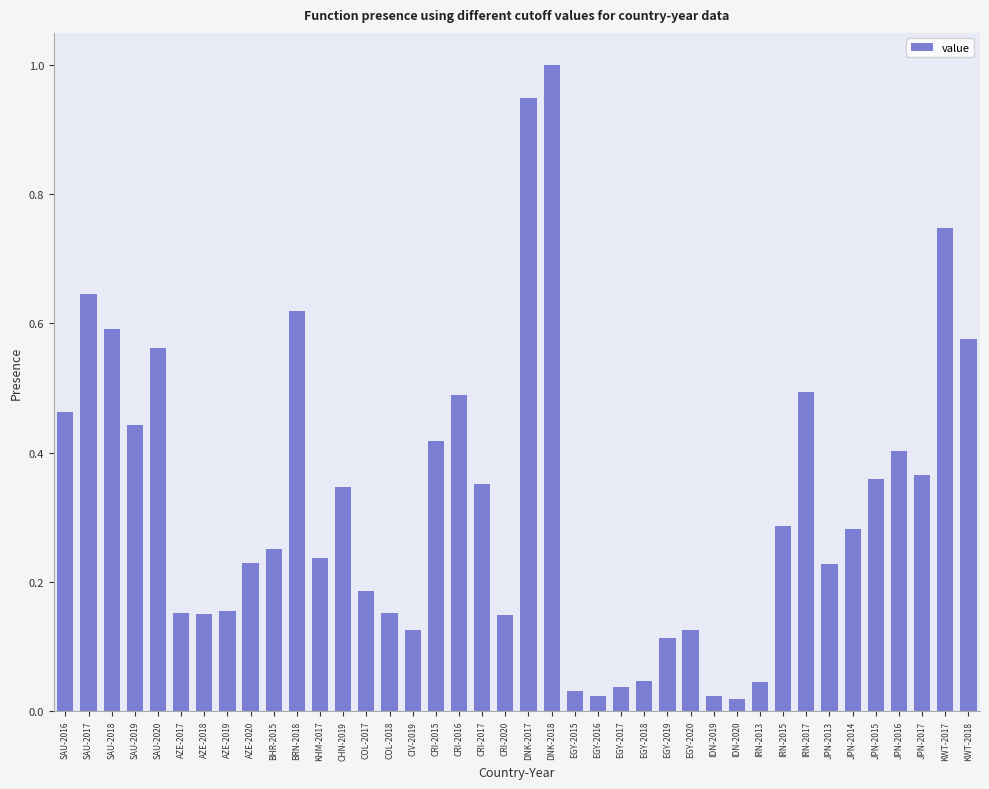

Which label corresponds to the largest value in the chart?

DNK-2018